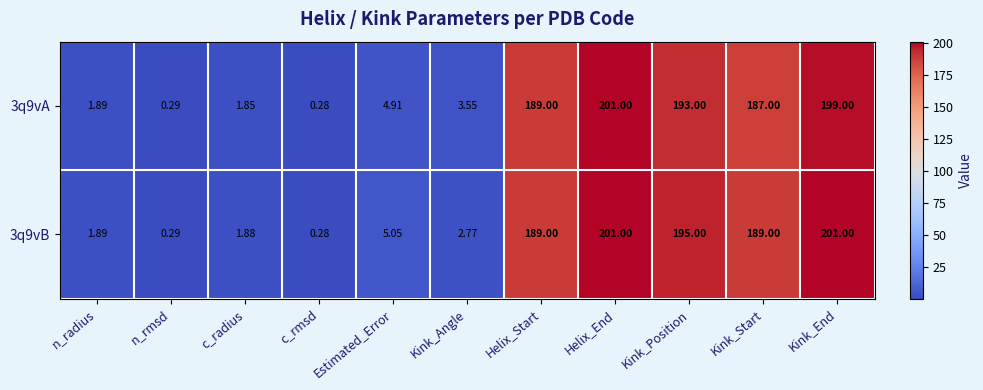

At which label does 3q9vA reach its minimum?

c_rmsd